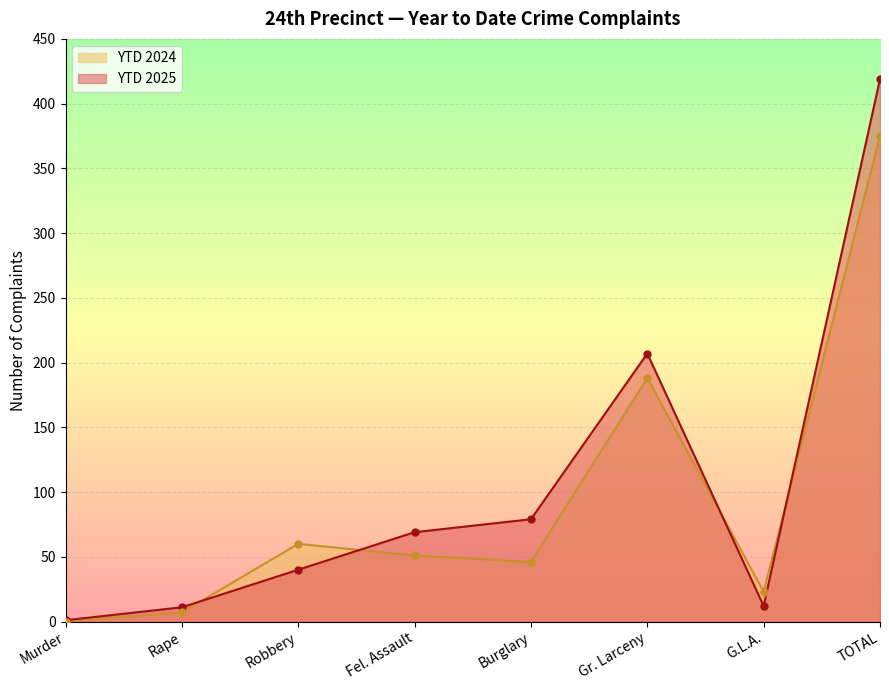

Which series has the largest range (max minus min)?

YTD 2025